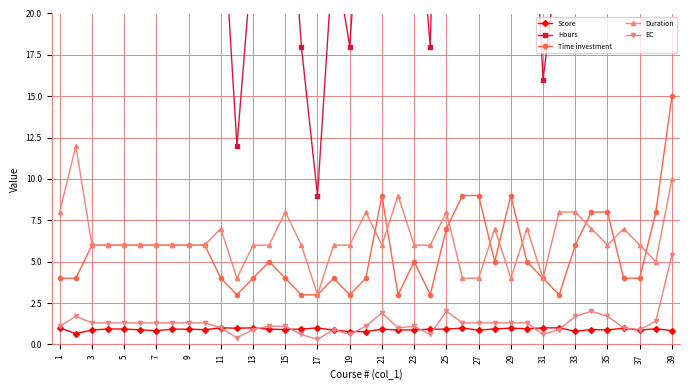

What is the minimum value shown in the chart?

0.3